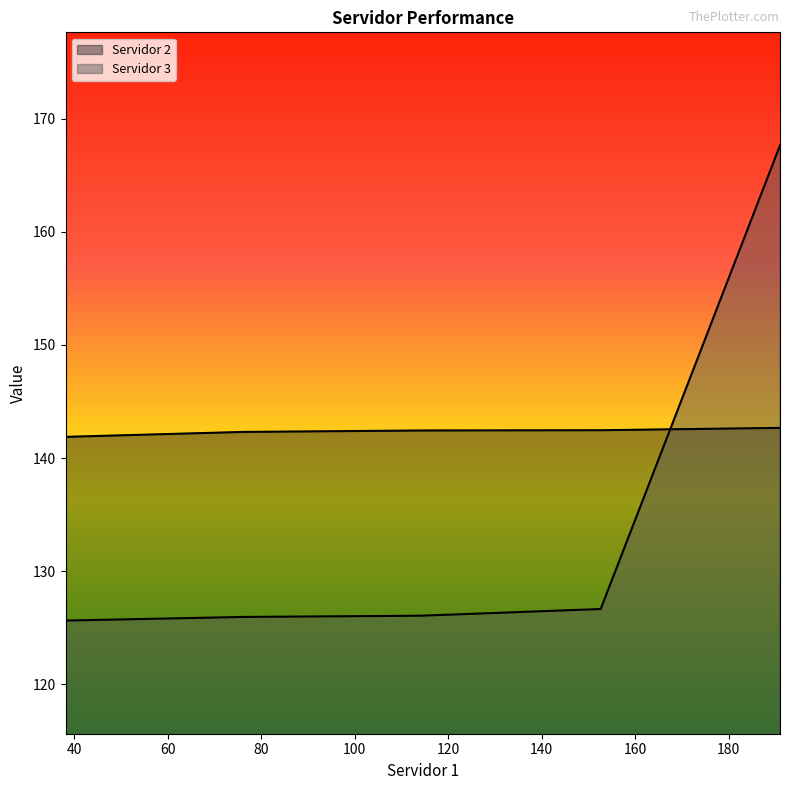

True or false: Servidor 3 has more than 0 interior local peaks.

False